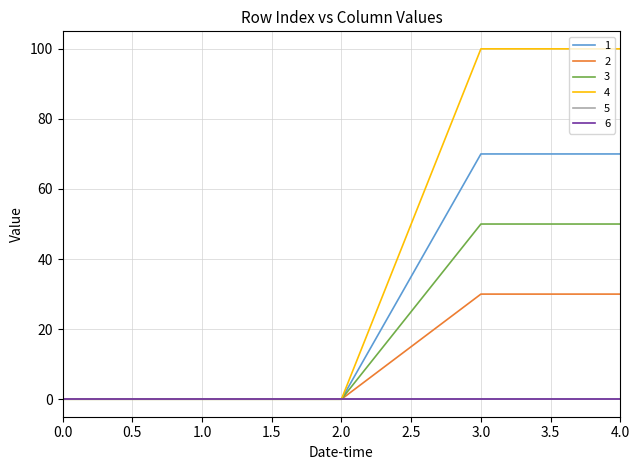

Is this an area chart (filled region under the line)?

No